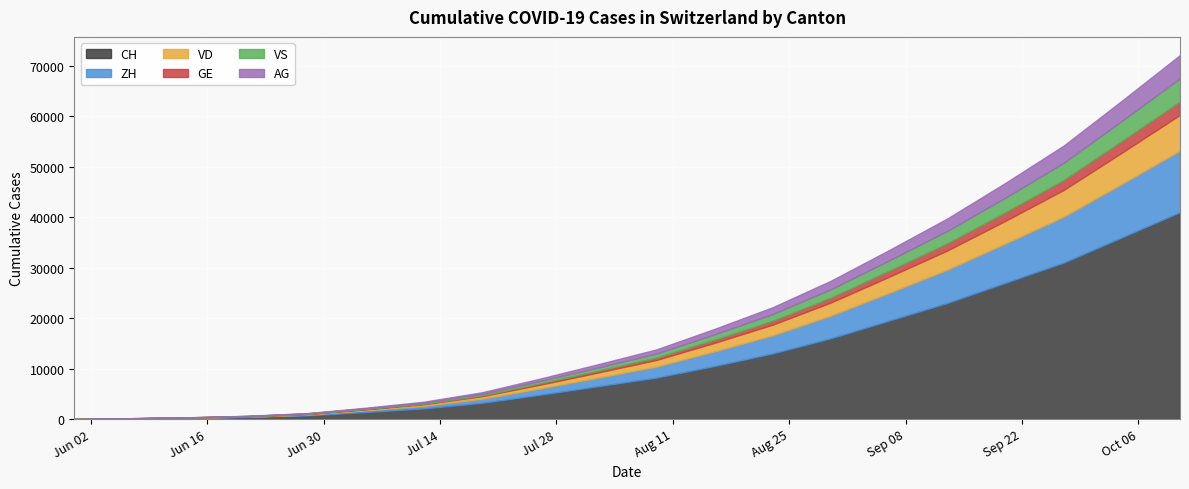

Is it true that CH equals 868 at 2020-07-12?

False